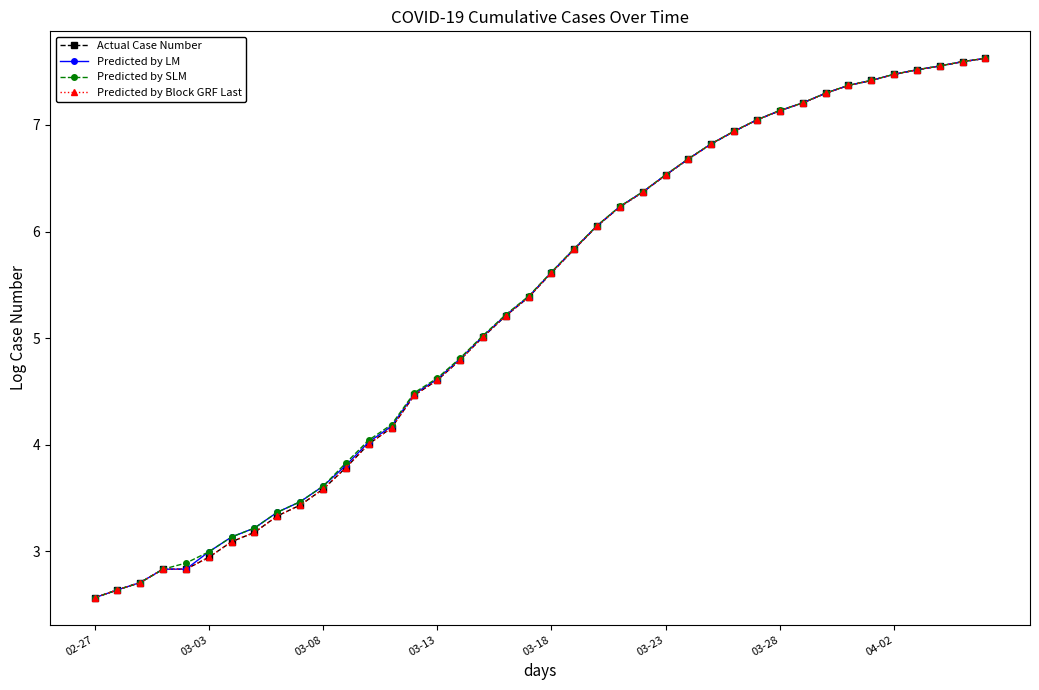

What is the lowest value of the Predicted by Block GRF Last series?

2.6